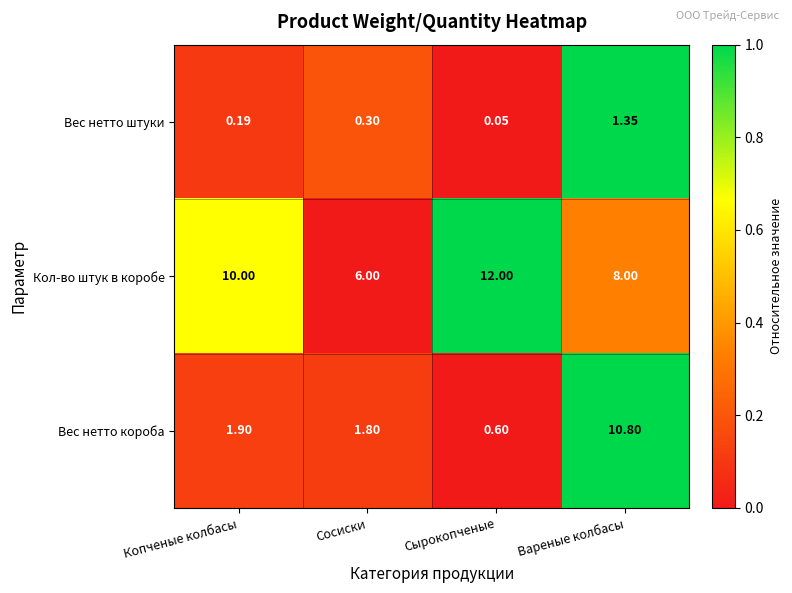

Which category has the highest value across all series?

Сырокопченые